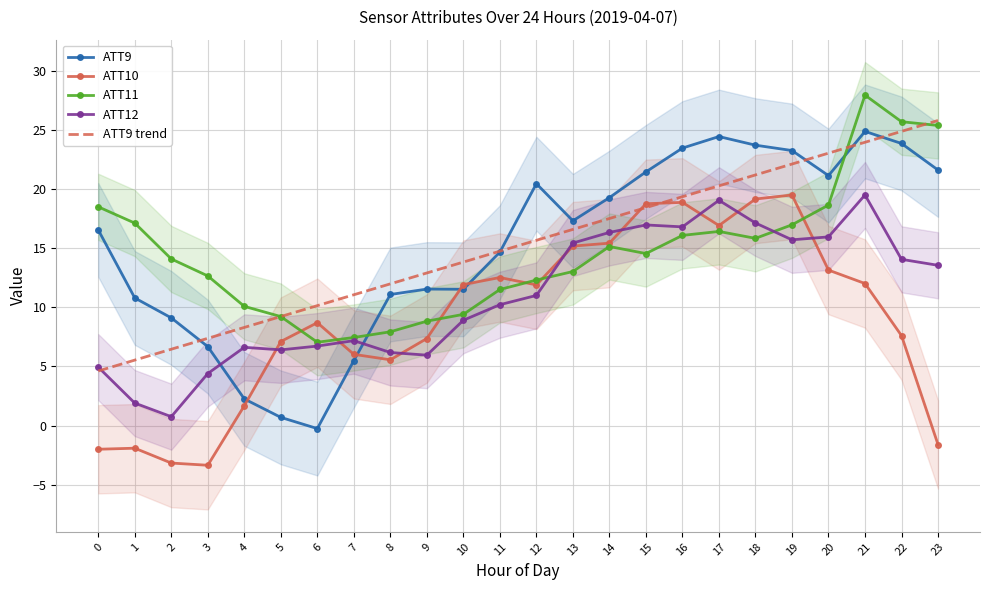

Where is the first local minimum for ATT9?

6